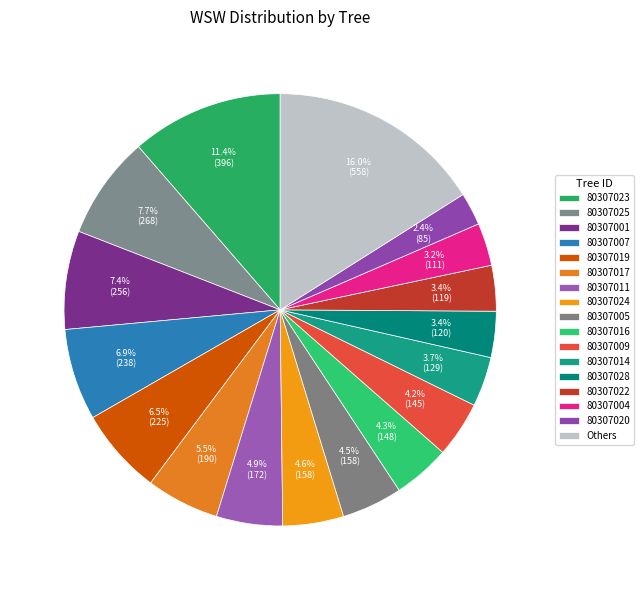

Count the number of slices in the pie.

17